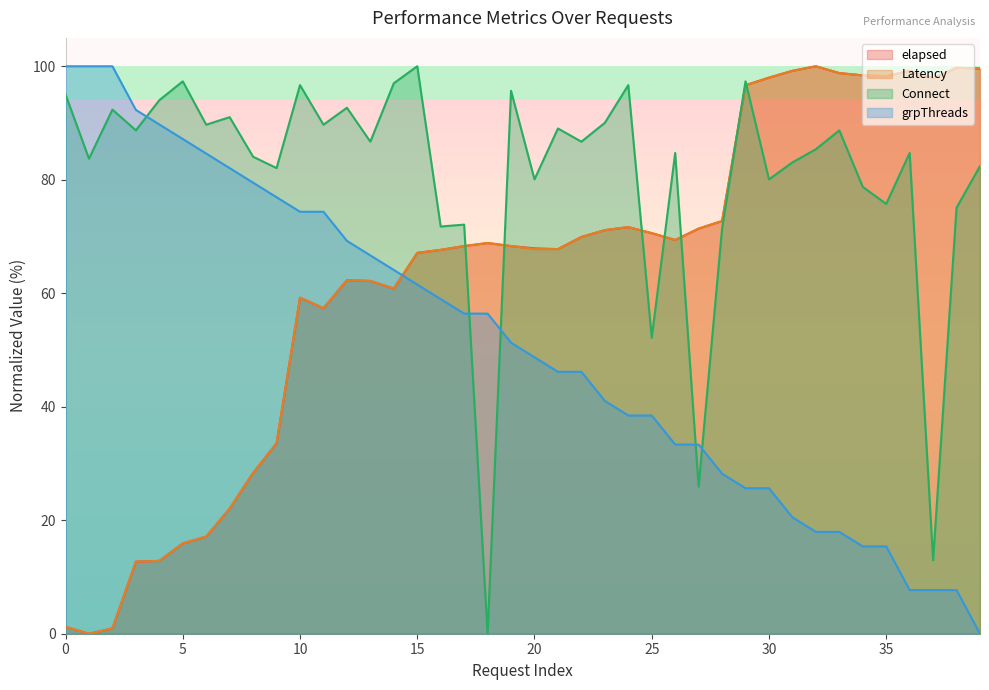

True or false: Latency and elapsed intersect in this chart.

False